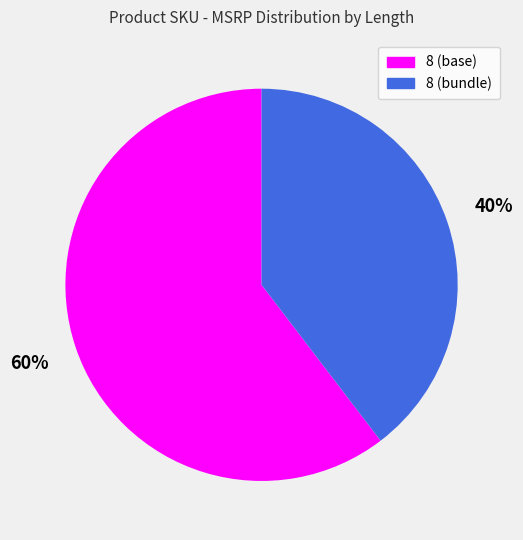

Which category has the biggest portion of the pie?

8 (base)